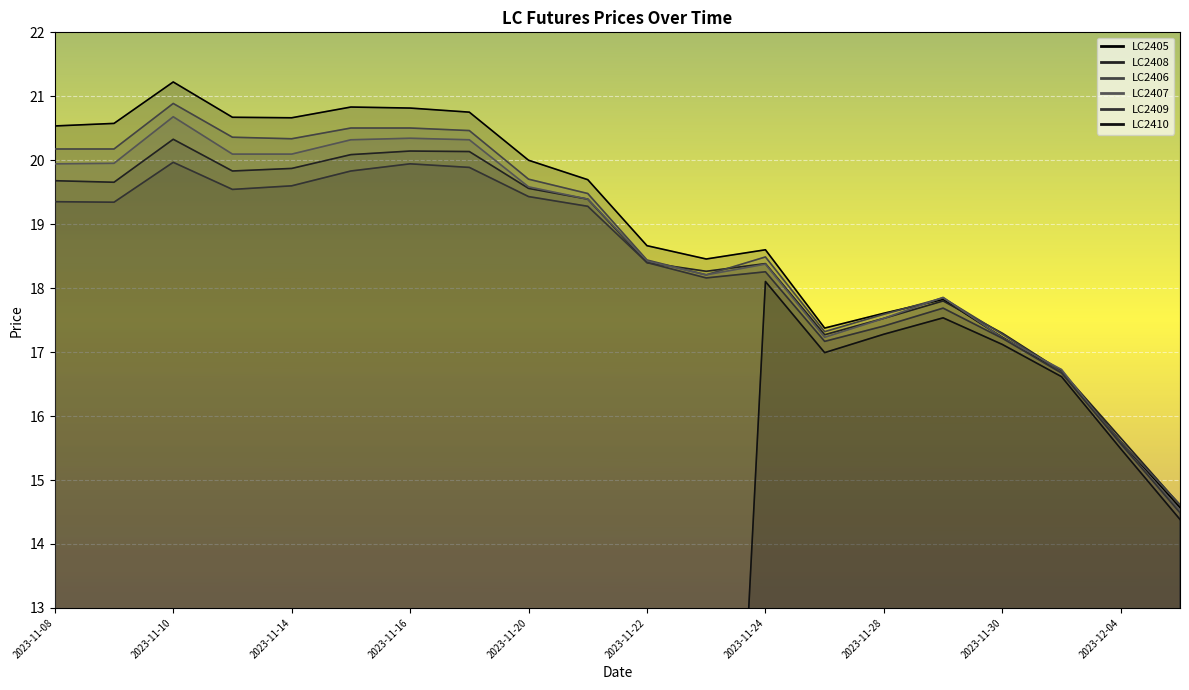

Is it true that LC2405 equals 25.7 at 2023-11-22?

False